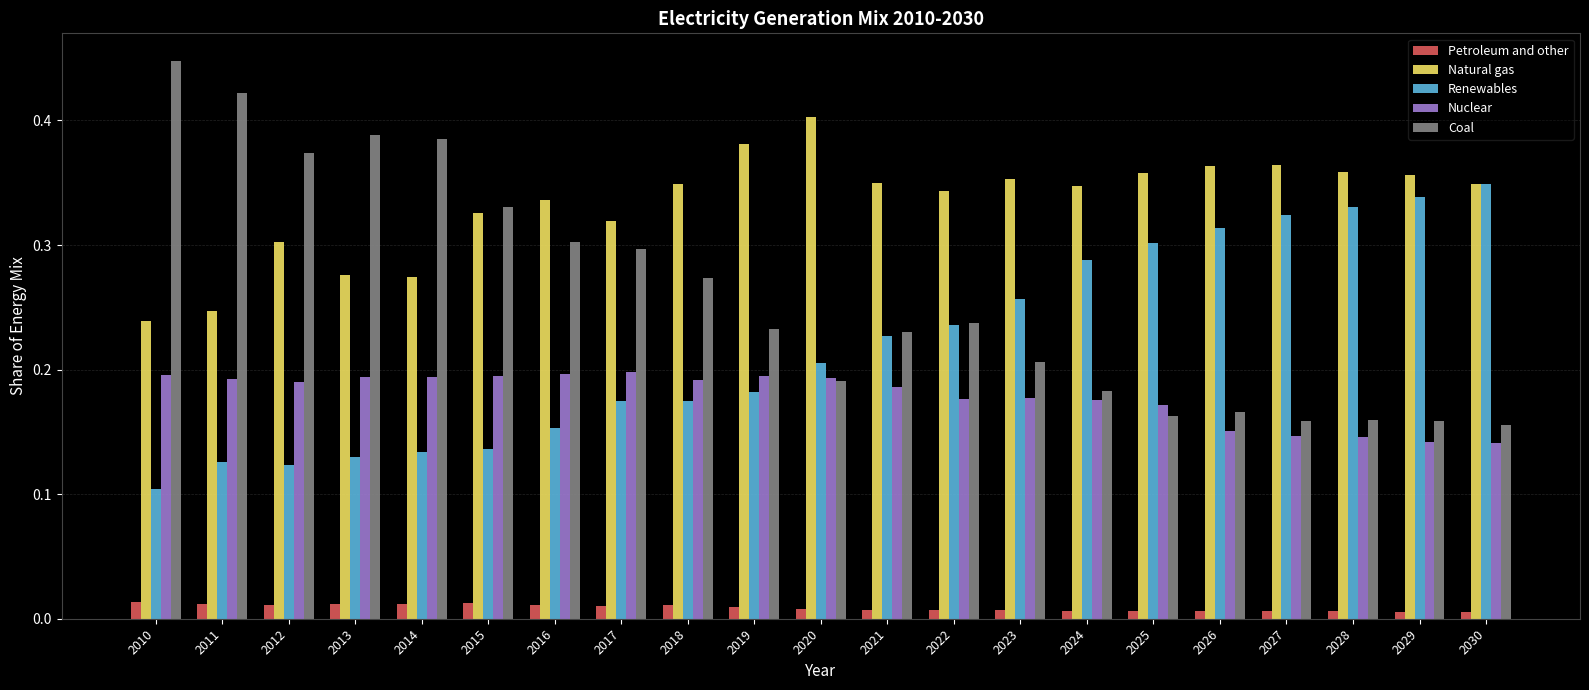

How many bars are there in each group?

5